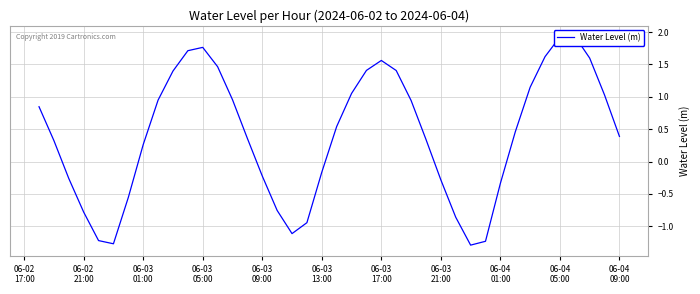

How many values are above zero?

25